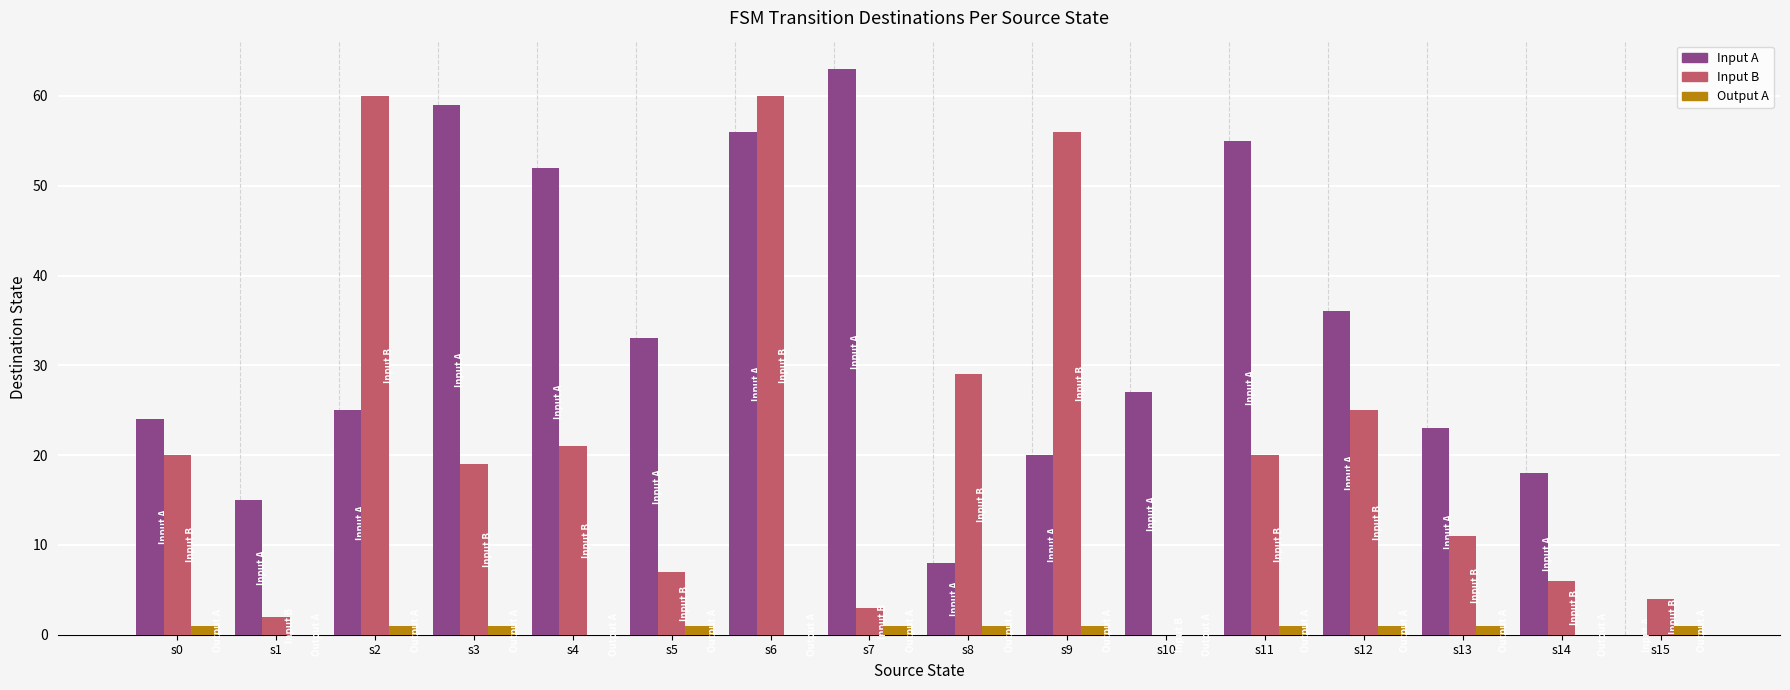

Which label corresponds to the largest value in the chart?

s7